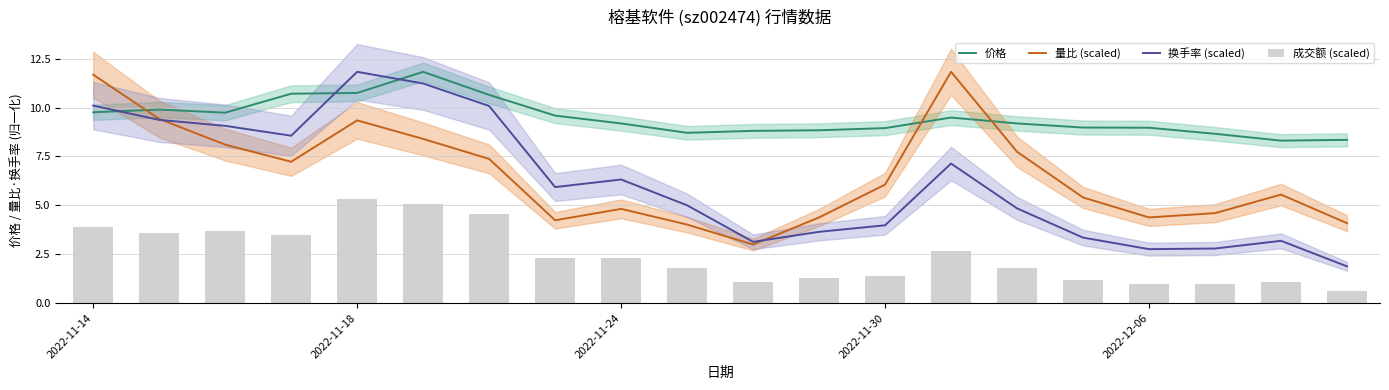

The 换手率 (scaled) series shows 10.1 at 6. True or false?

True